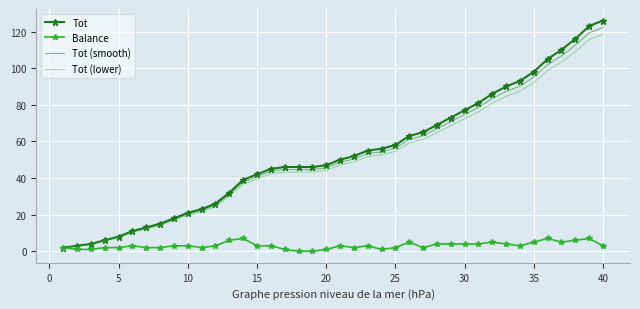

Count the number of data series in this chart.

4